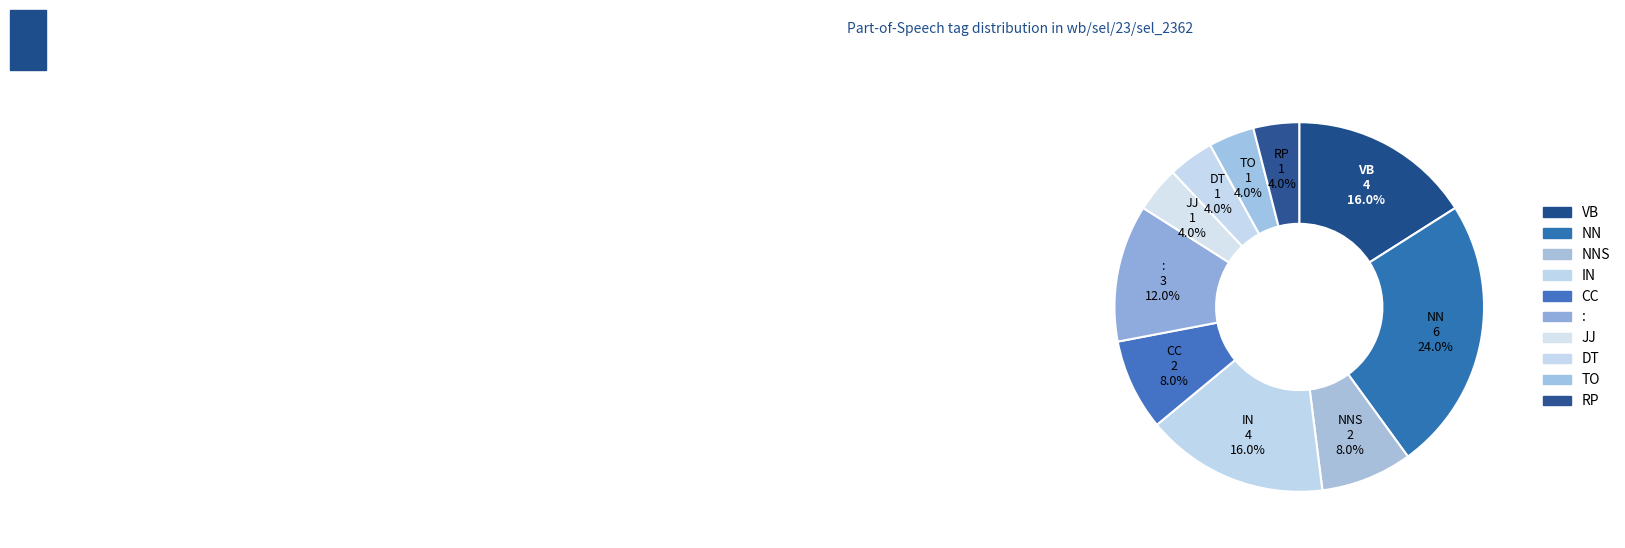

How many segments does this pie chart have?

10